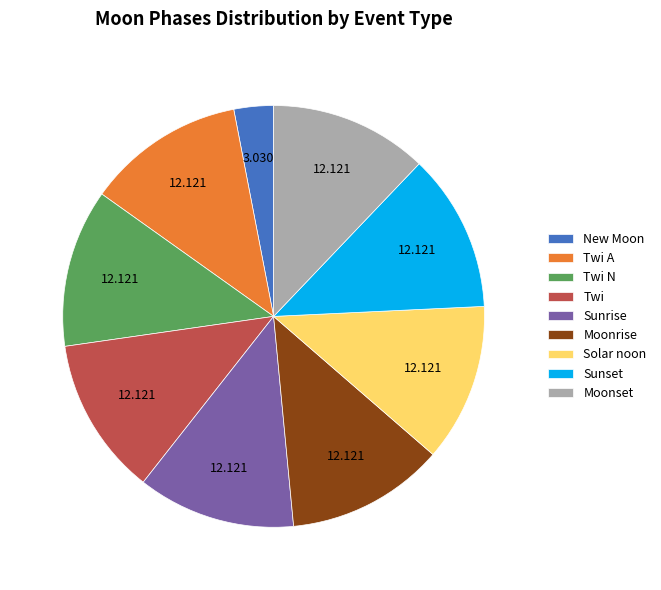

Is the sum of Moonrise and Solar noon greater than half?

No